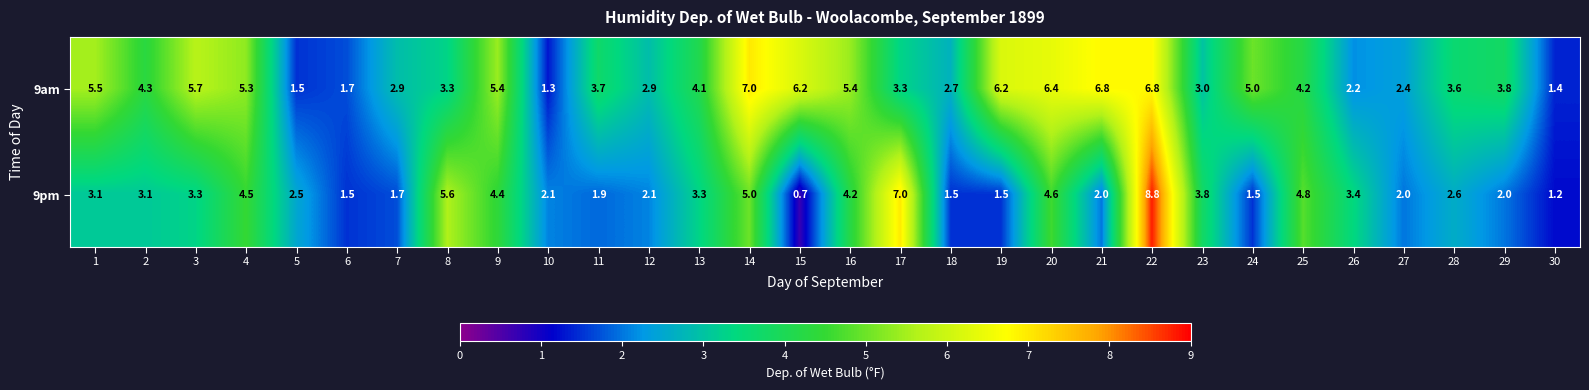

What is the sum of the 9pm values at 27 and 17?

9.0